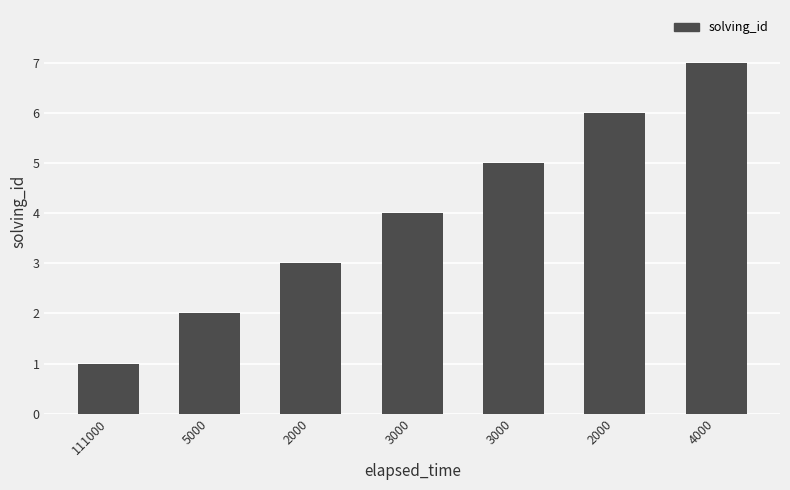

Does the chart contain any negative values?

No